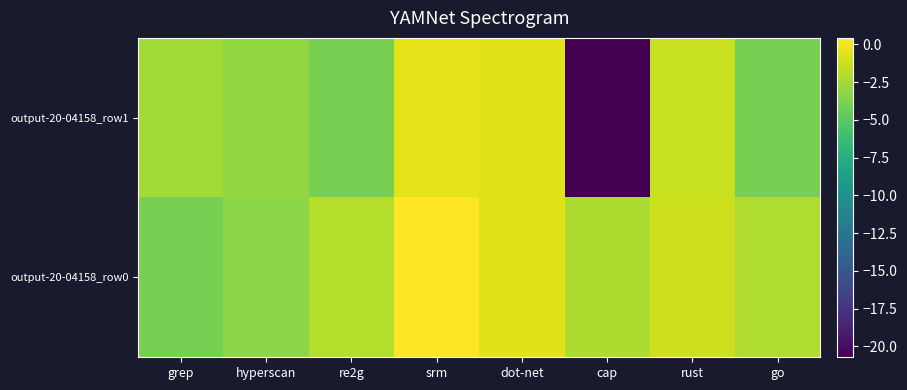

Which label corresponds to the smallest value in the chart?

cap